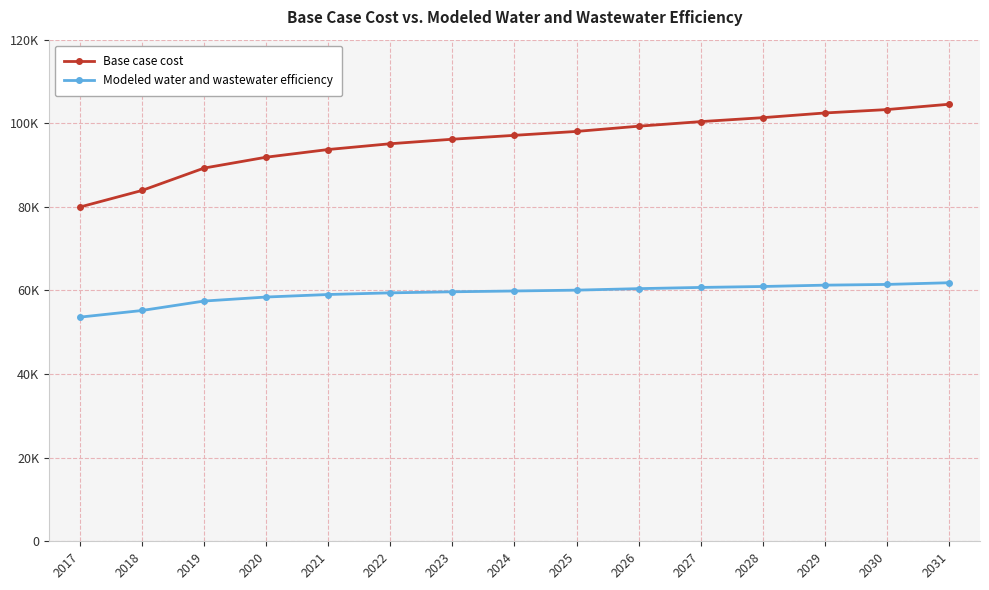

Which series has the largest total across all categories?

Base case cost